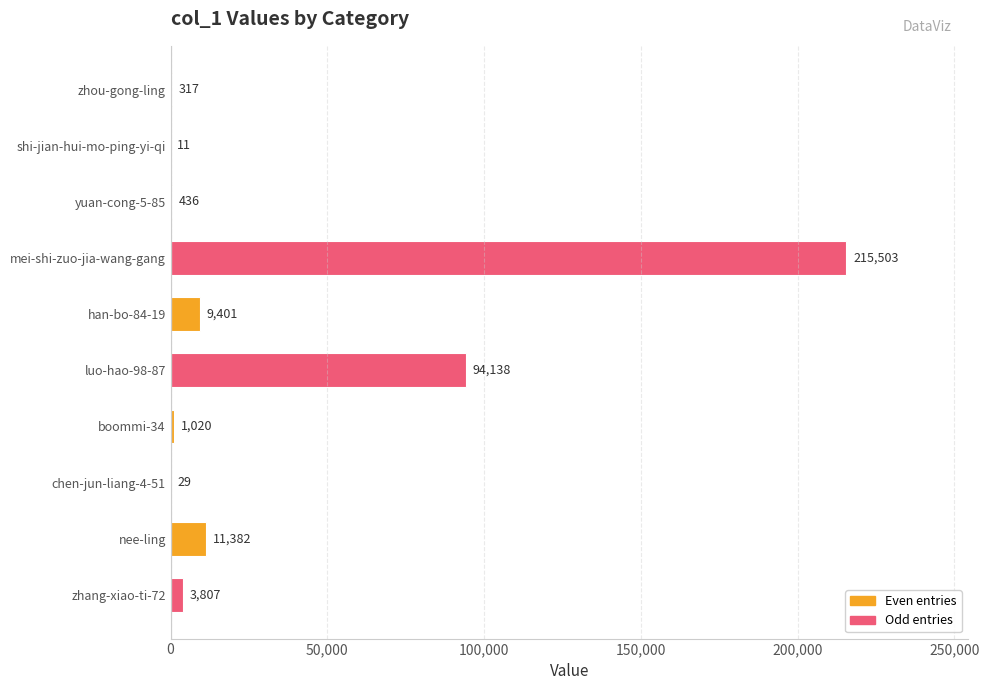

The chart shows a value of 11 at shi-jian-hui-mo-ping-yi-qi. True or false?

True